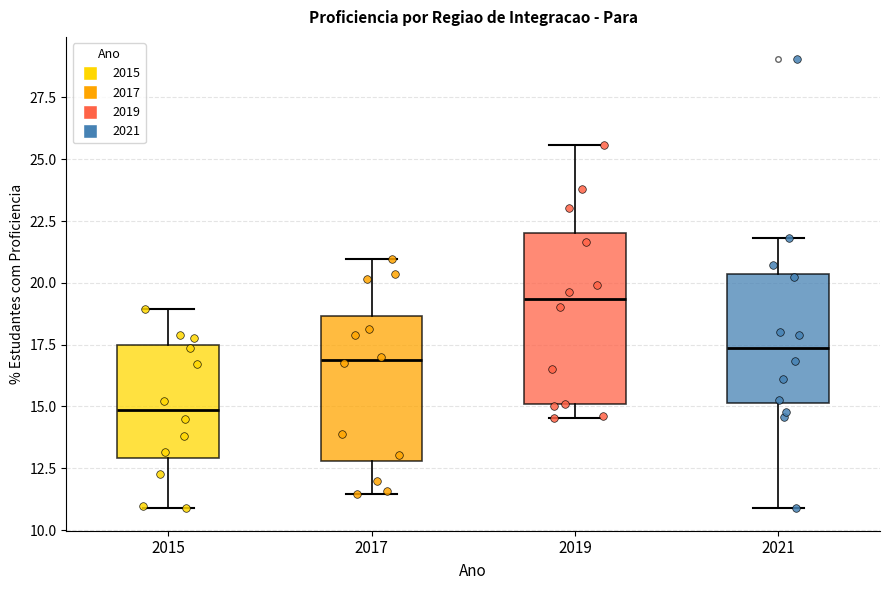

Which box is the tallest, from its lower edge to its upper edge?

2019